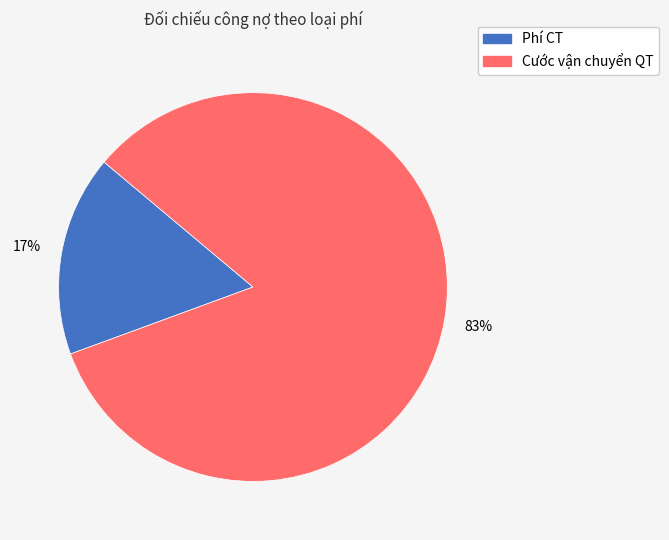

Is the sum of Cước vận chuyển QT and Phí CT greater than half?

Yes